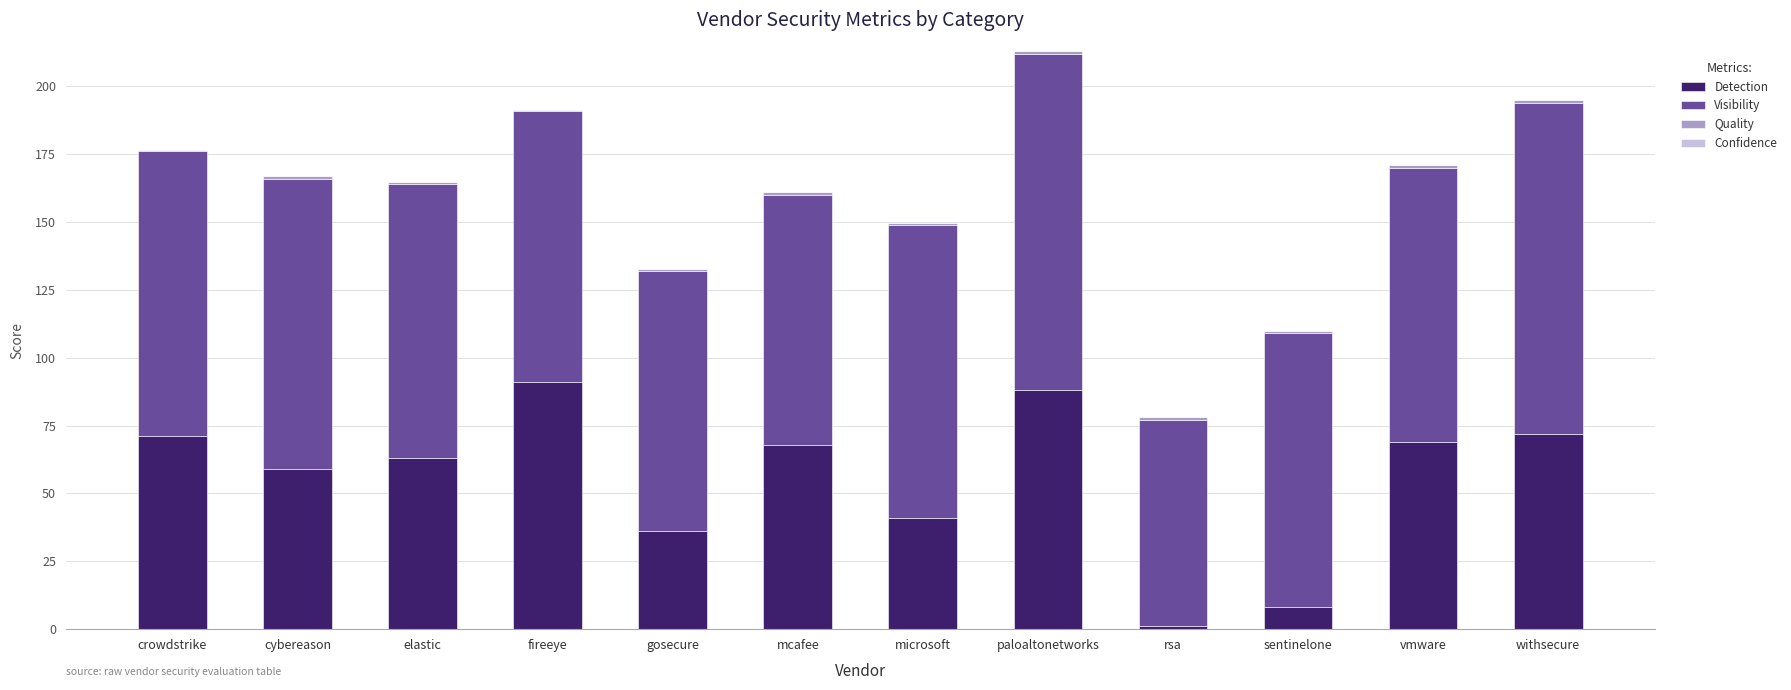

The Detection series shows 63.0 at elastic. True or false?

True